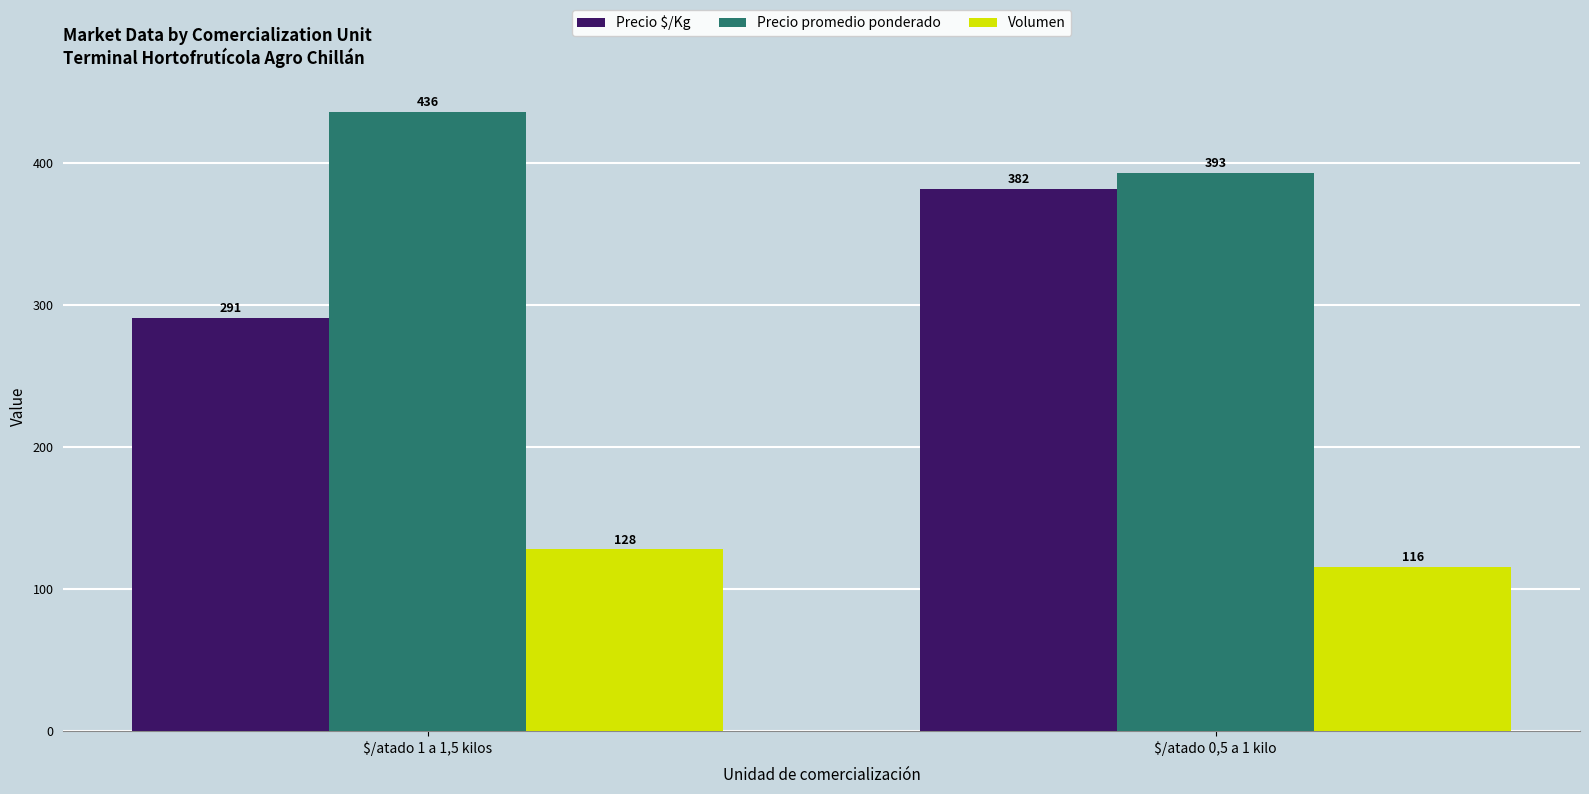

What is the difference between the Precio $/Kg values at $/atado 0,5 a 1 kilo and $/atado 1 a 1,5 kilos?

91